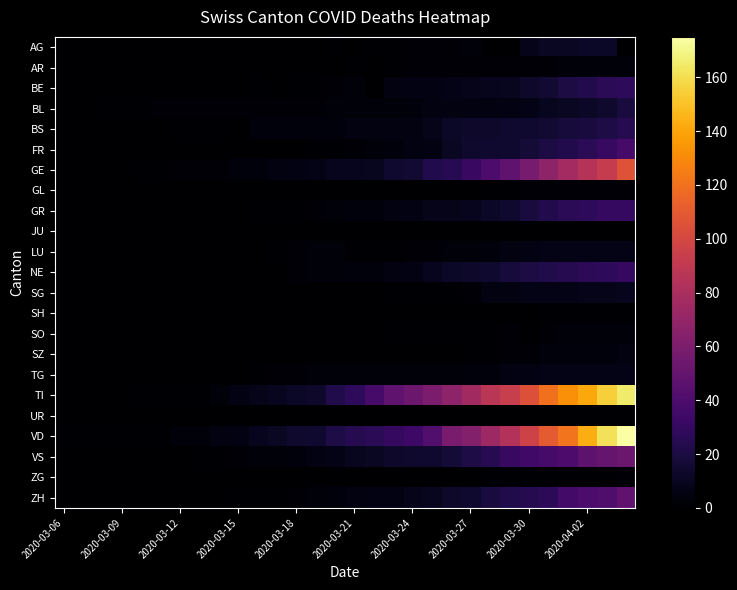

What is the maximum value shown in the chart?

175